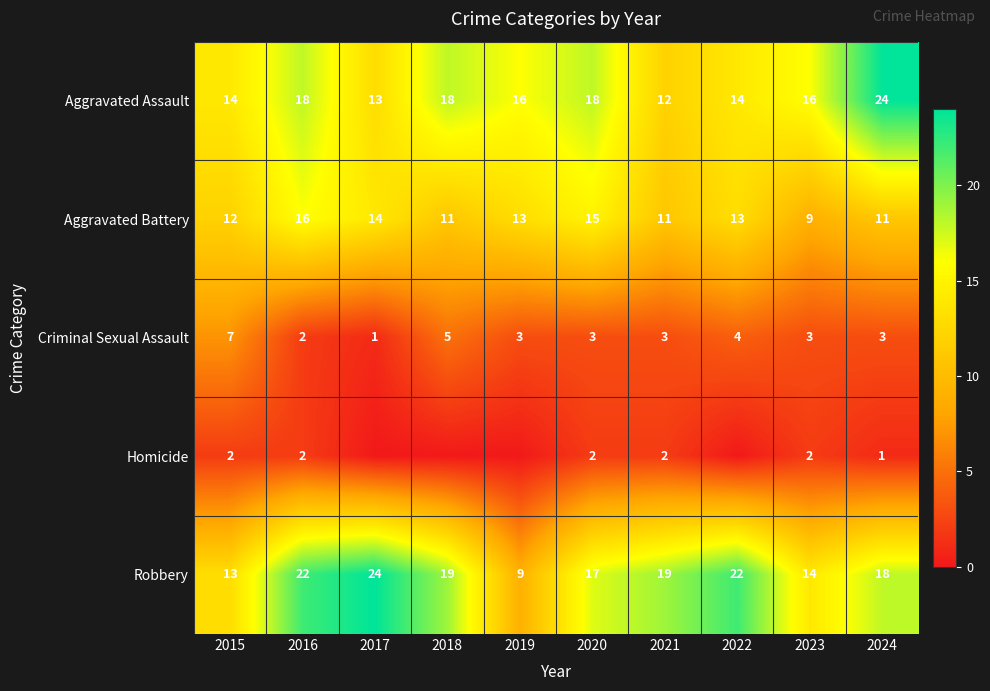

Which series changed the most between 2015 and 2016?

Robbery